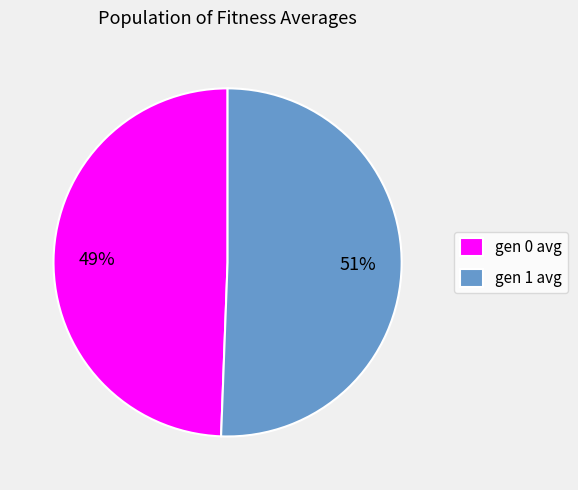

Is it true that gen 0 avg is 60% of the pie?

False